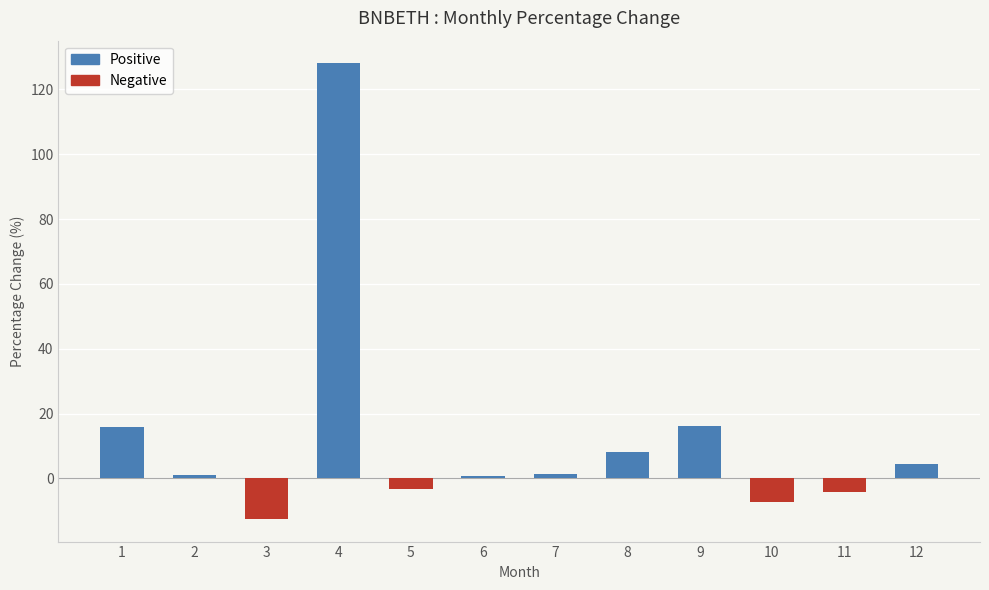

How many bars are there in total?

12